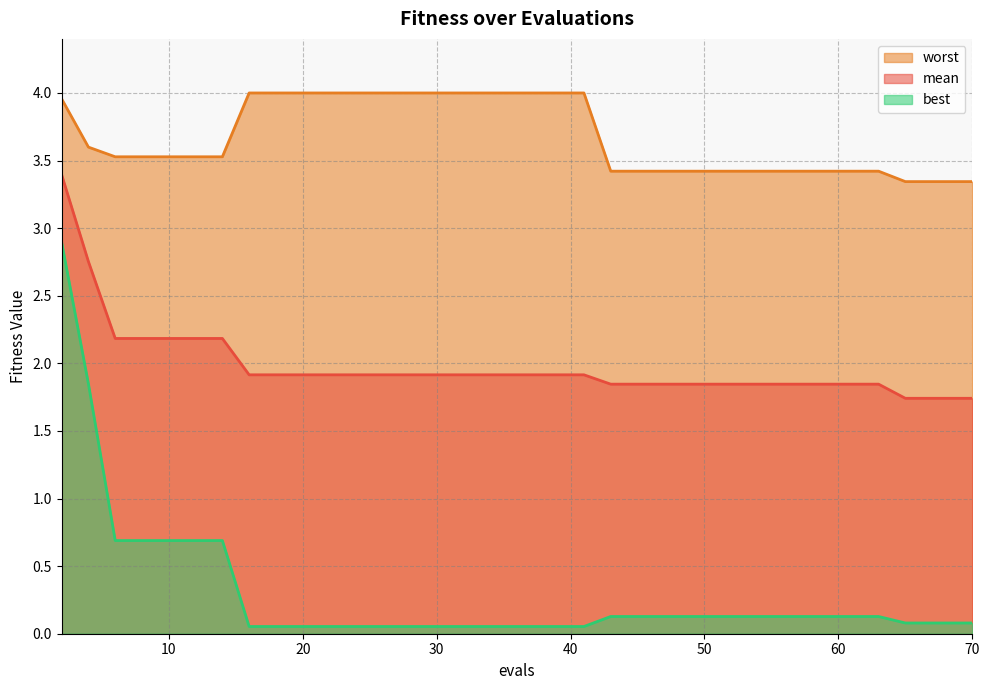

What is the spread (max minus min) of values at 14?

2.8